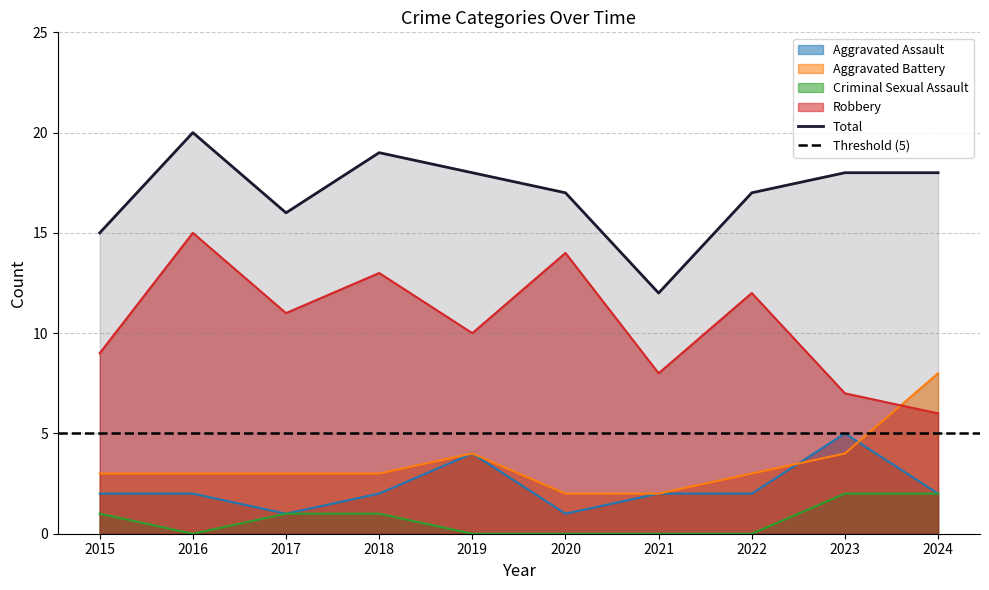

What is the average value of the Aggravated Assault series?

2